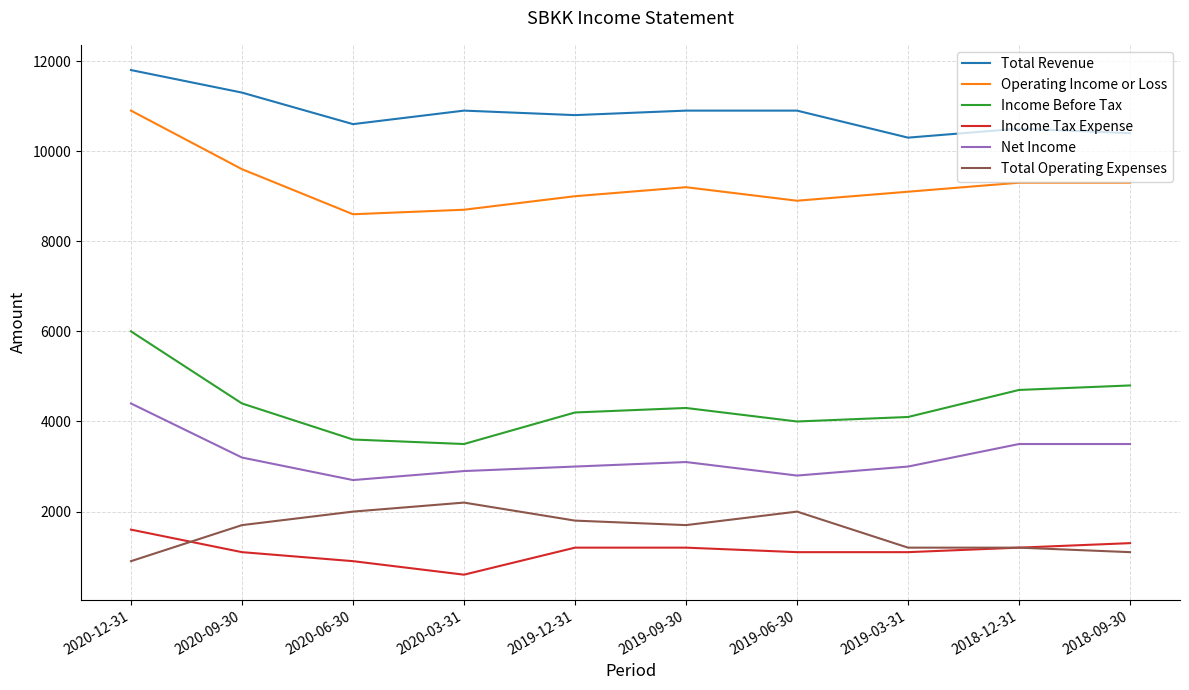

How many series are shown in this chart?

6